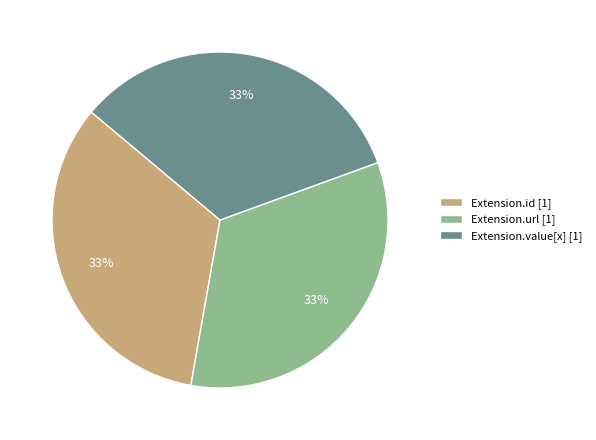

The Extension.id [1] slice represents 33% of the pie. True or false?

True